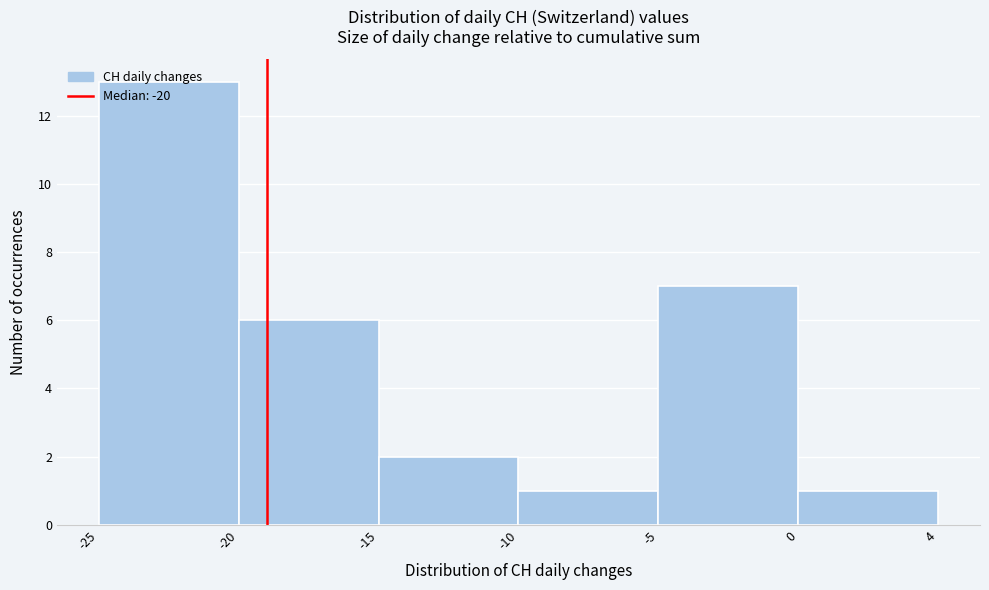

What is the value of the 4th bar from the left?

1